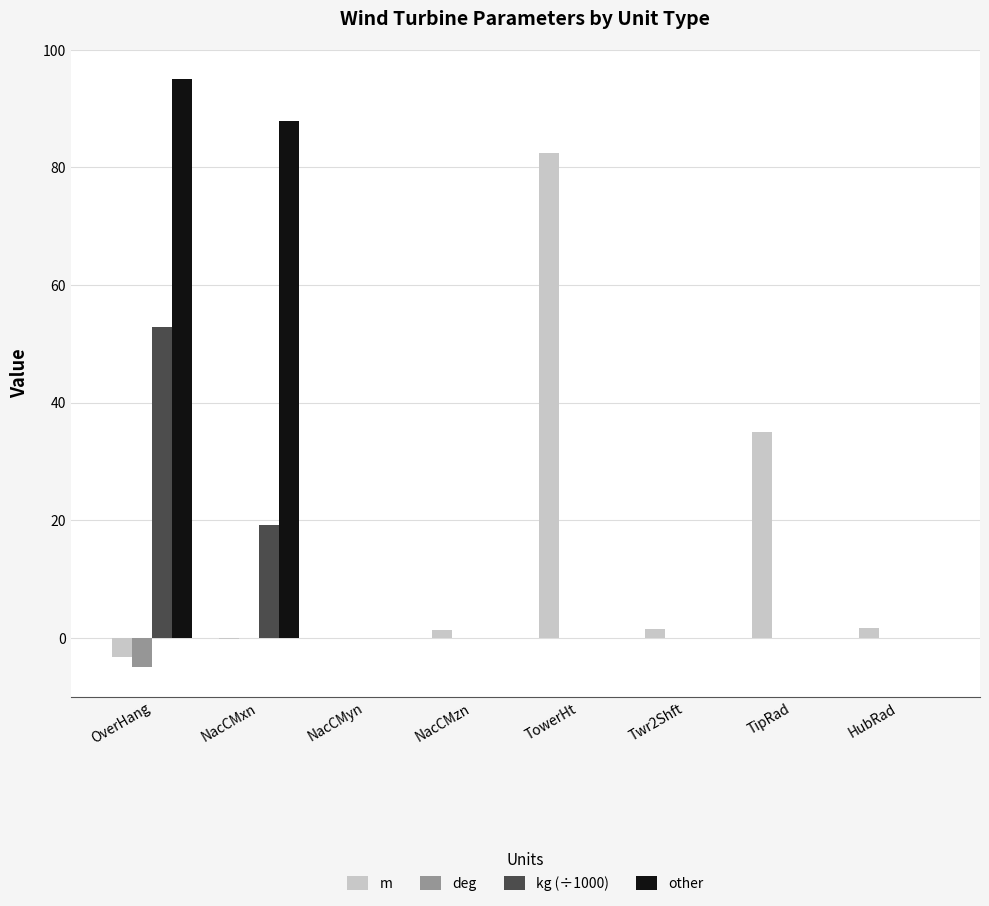

What is the total value across all series at TowerHt?

82.4